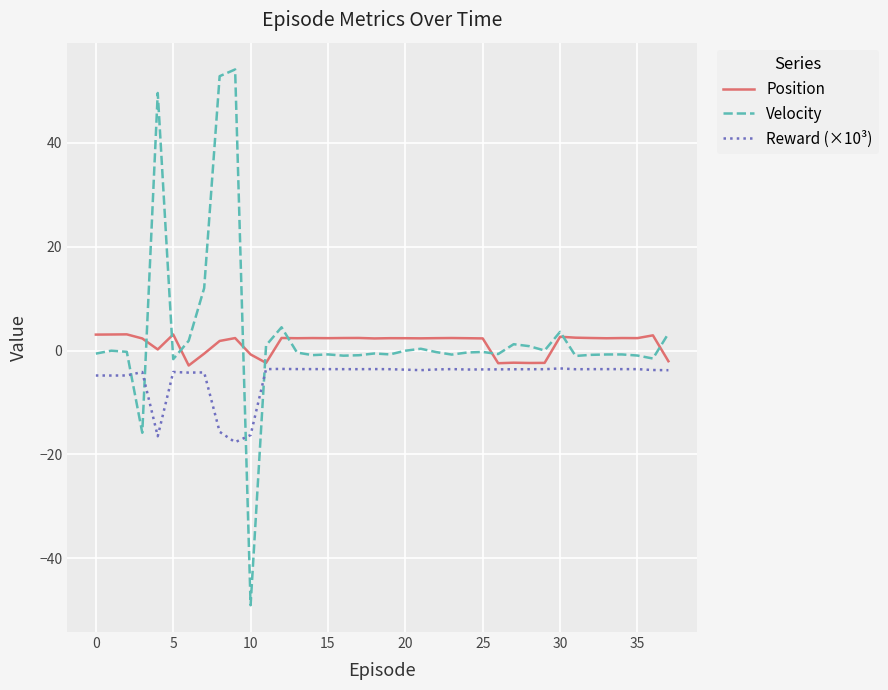

True or false: Reward (×10³) and Position cross at least once.

False